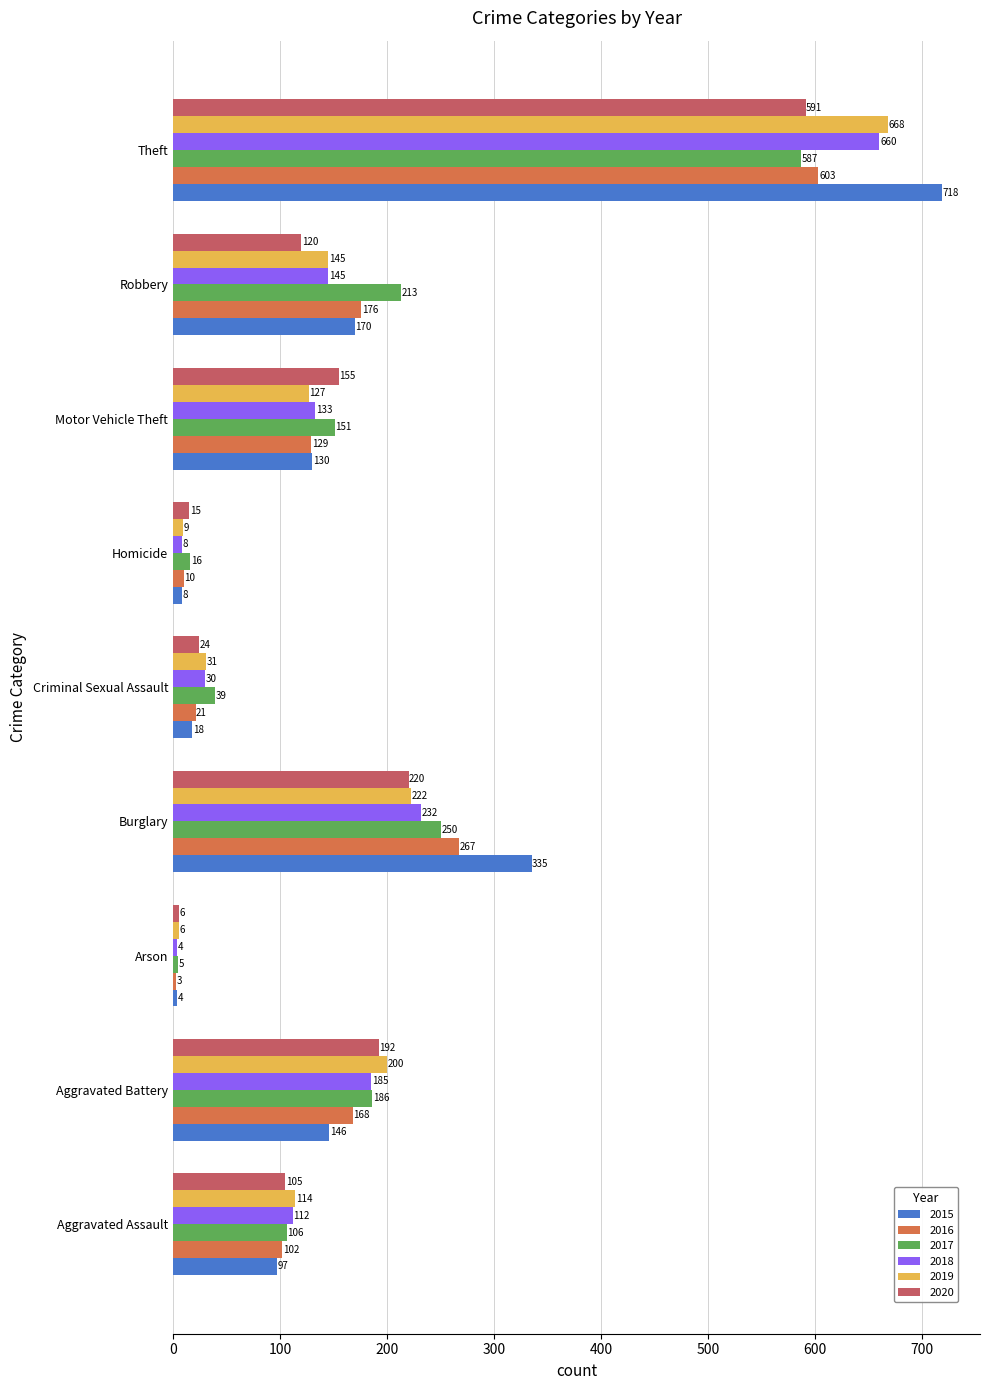

At which category is the sum across all series the highest?

Theft